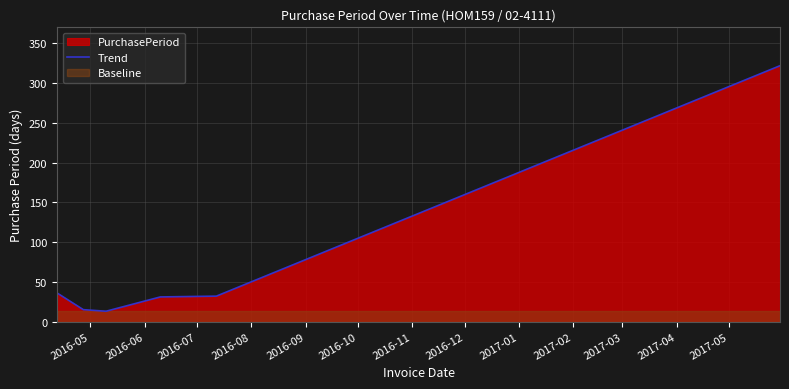

What is the highest value of the Trend series?

322